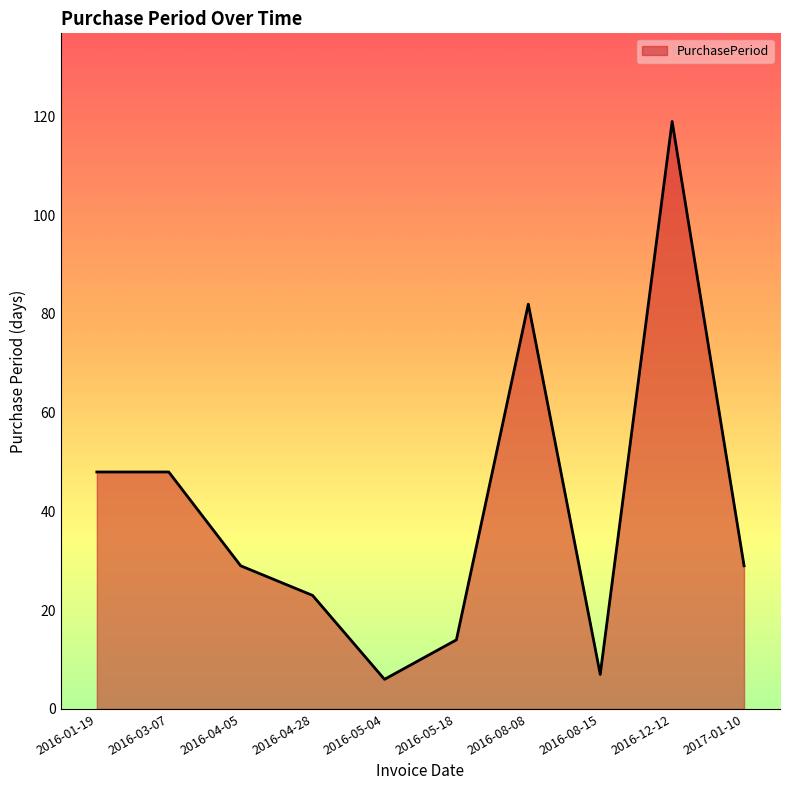

What is the ratio of the value at 2016-12-12 to the value at 2017-01-10?

4.1